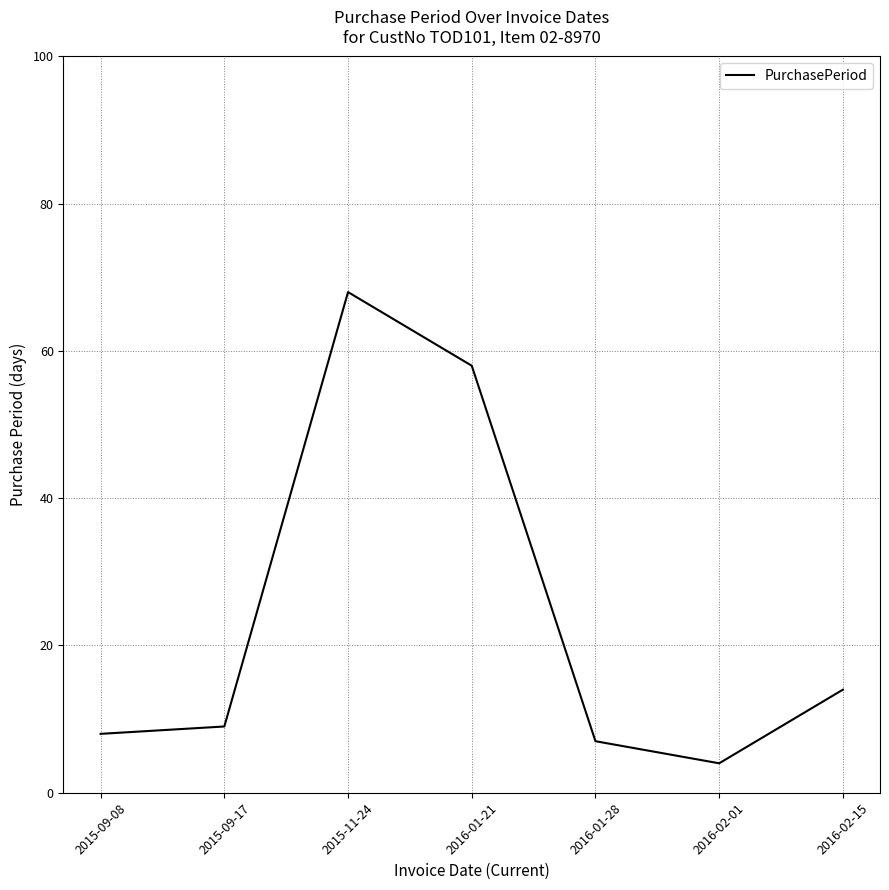

What is the sum of the values at 2016-01-28 and 2015-11-24?

75